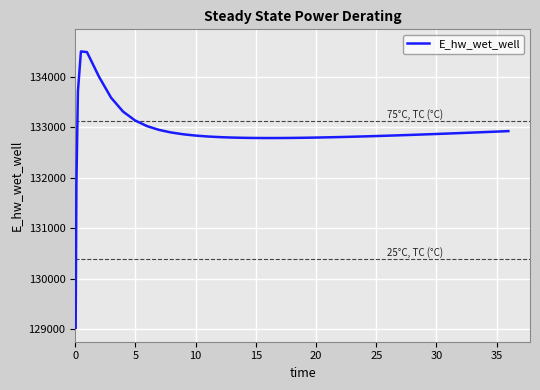

What is the difference between the maximum and minimum values?

5479.6